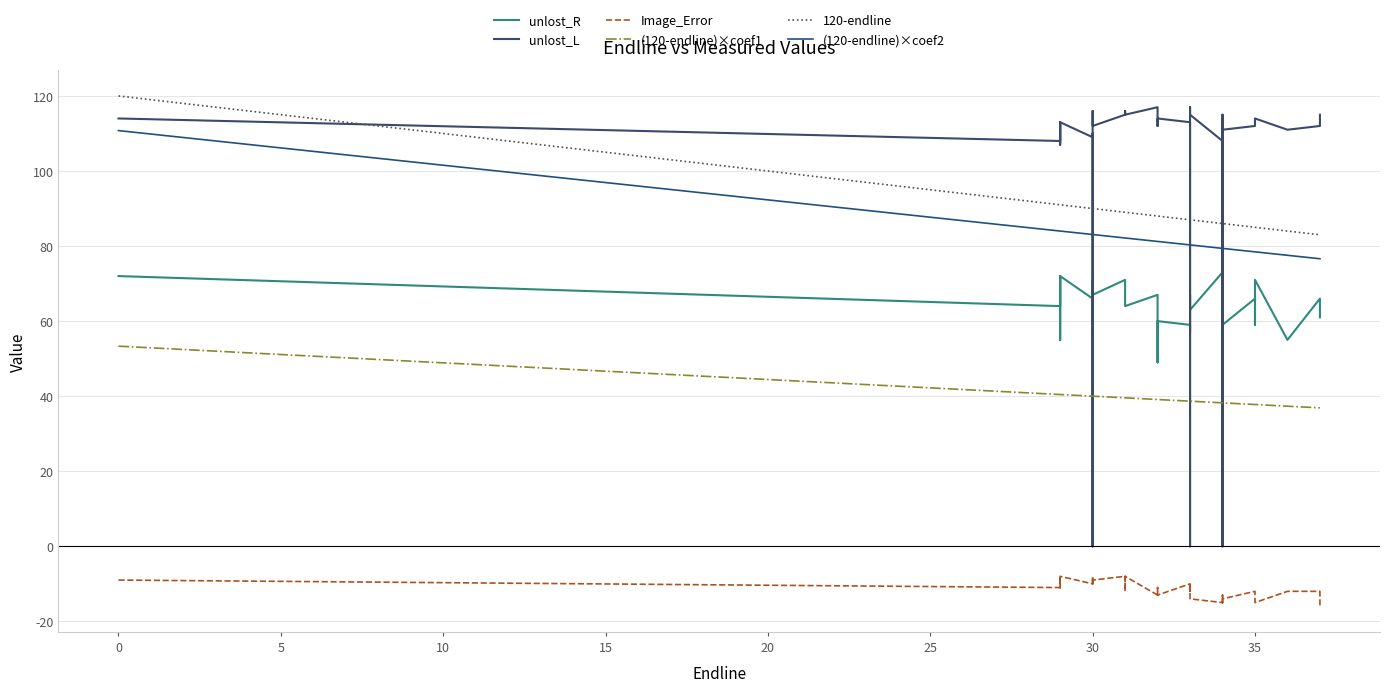

The value of (120-endline)×coef1 at 13 is 61.0. True or false?

False